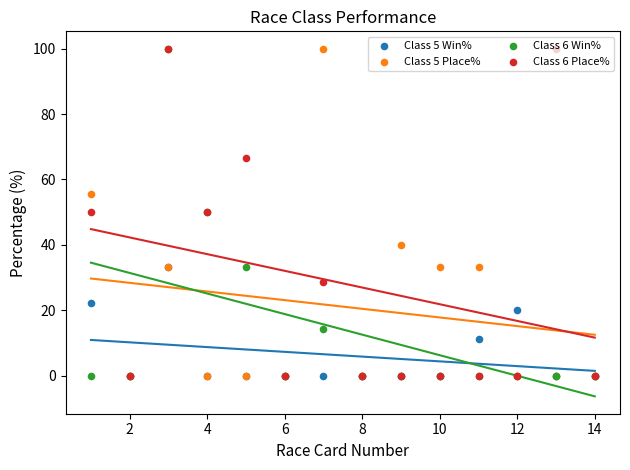

Which series has the largest Y range (max minus min)?

Class 5 Place%